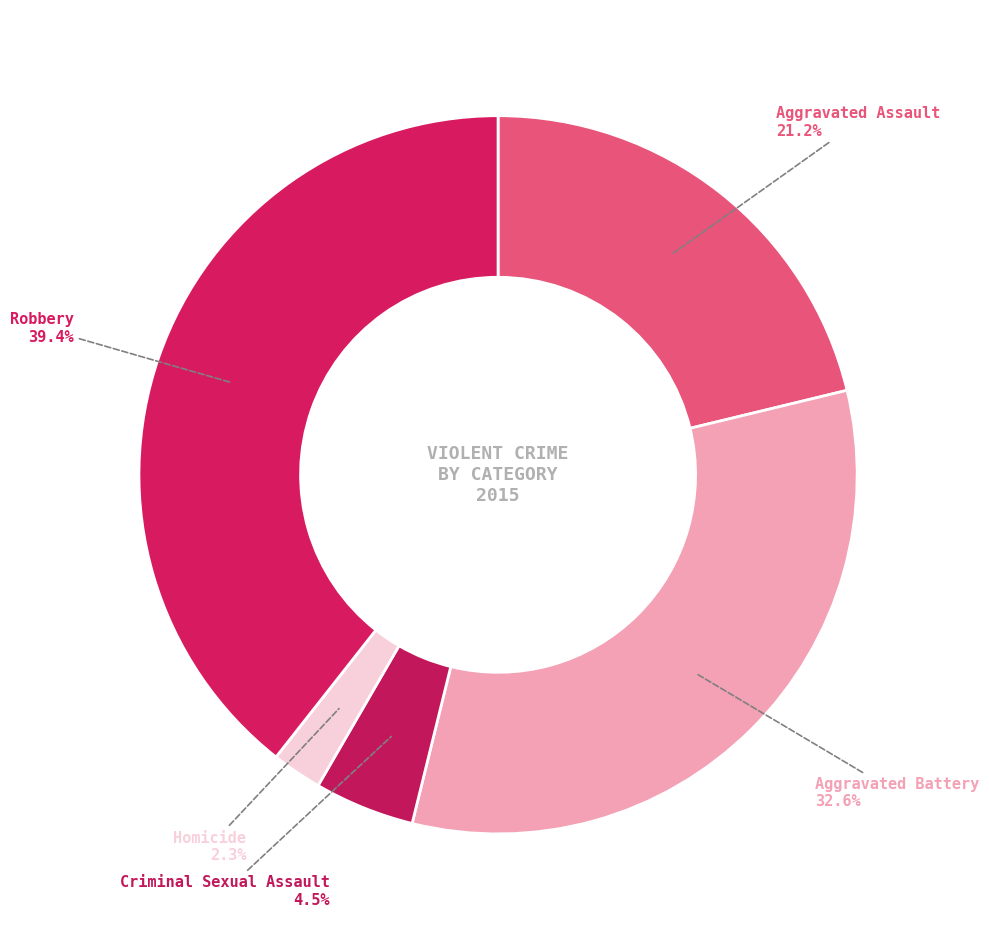

What is the total percentage of Criminal Sexual Assault and Aggravated Battery?

37.1%